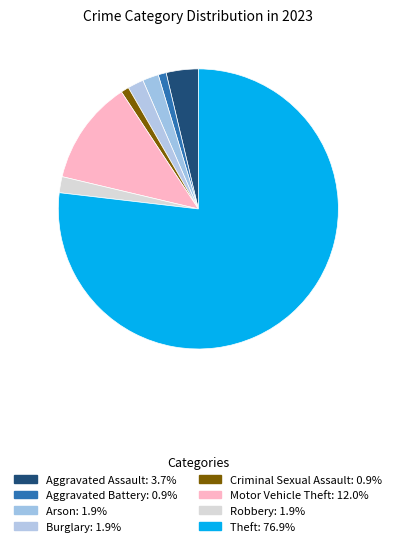

To the nearest percent, what percentage of the pie is Theft?

77%